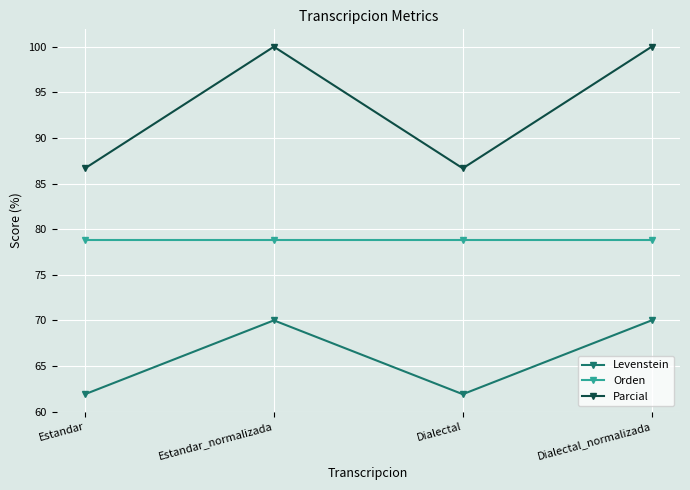

At which category does Levenstein reach its first local valley?

Dialectal